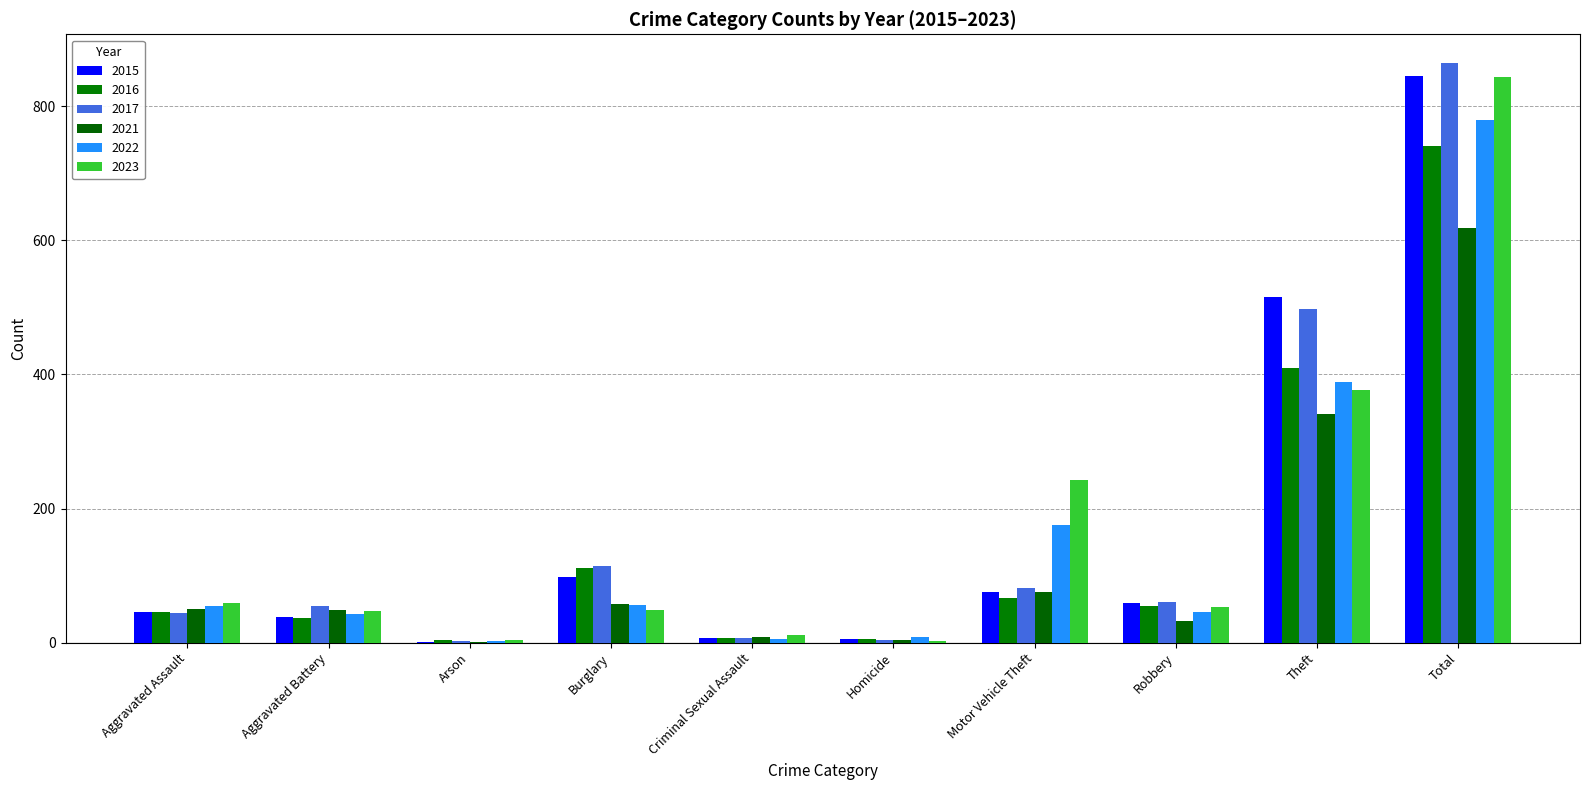

Are the bars horizontal?

No